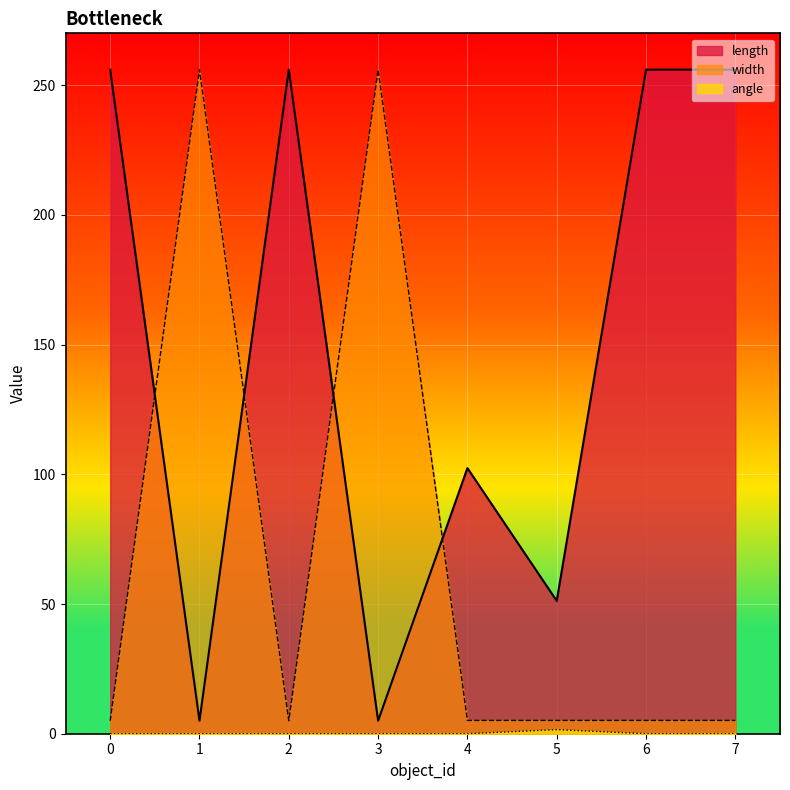

What is the difference between the maximum and minimum values in the length series?

251.0